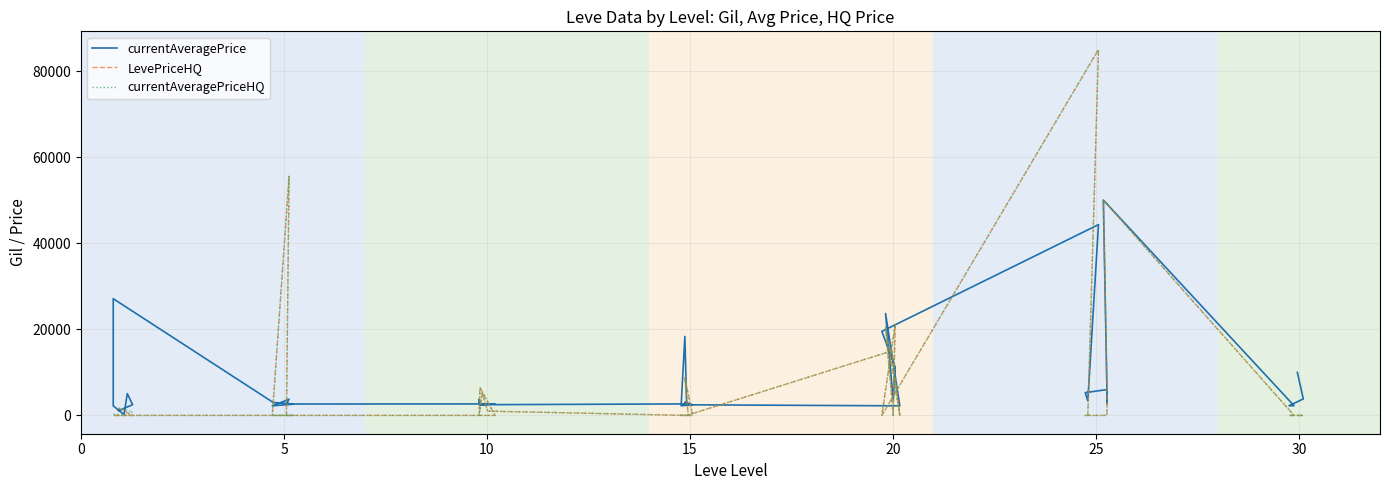

List the series in order of their peak value, highest first.

LevePriceHQ, currentAveragePriceHQ, currentAveragePrice